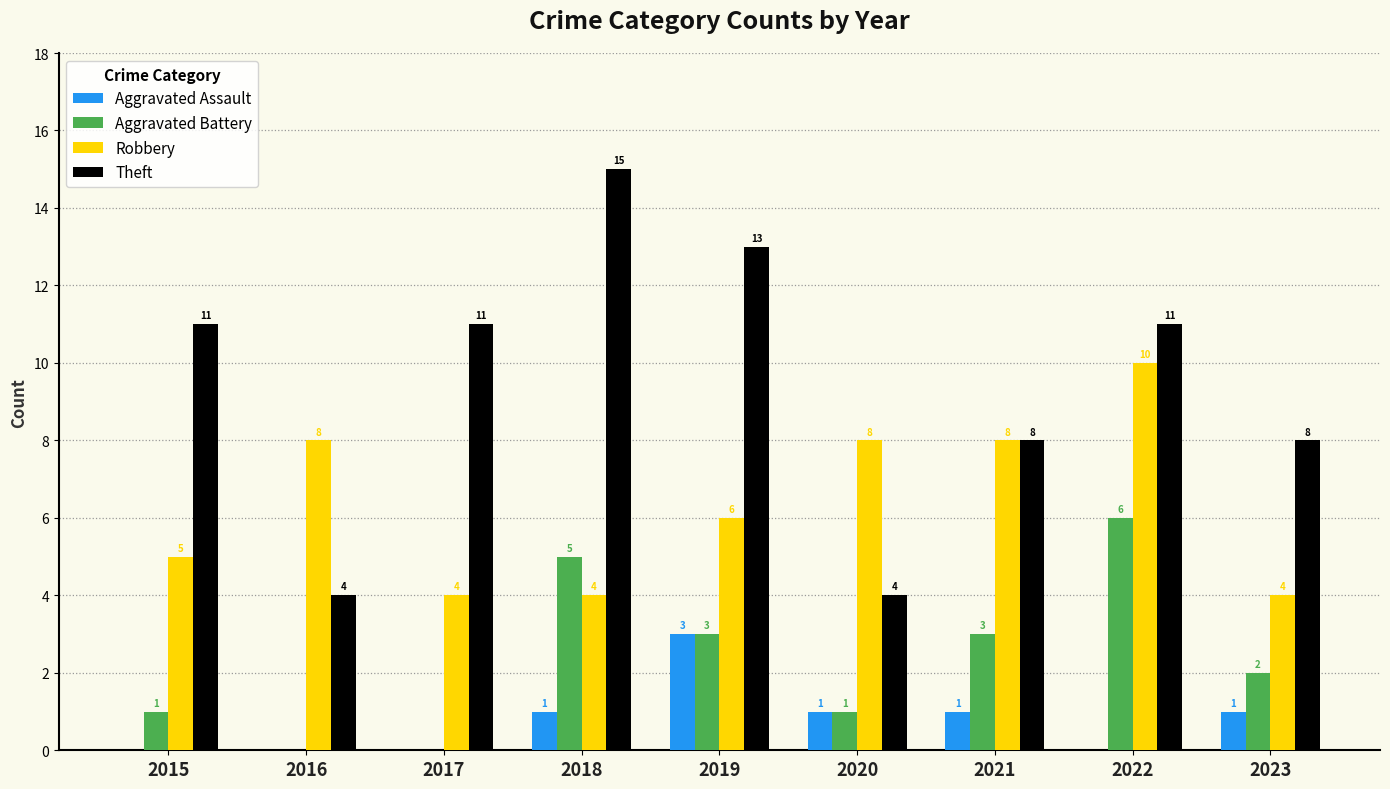

At which label does Robbery first exceed 6?

2016